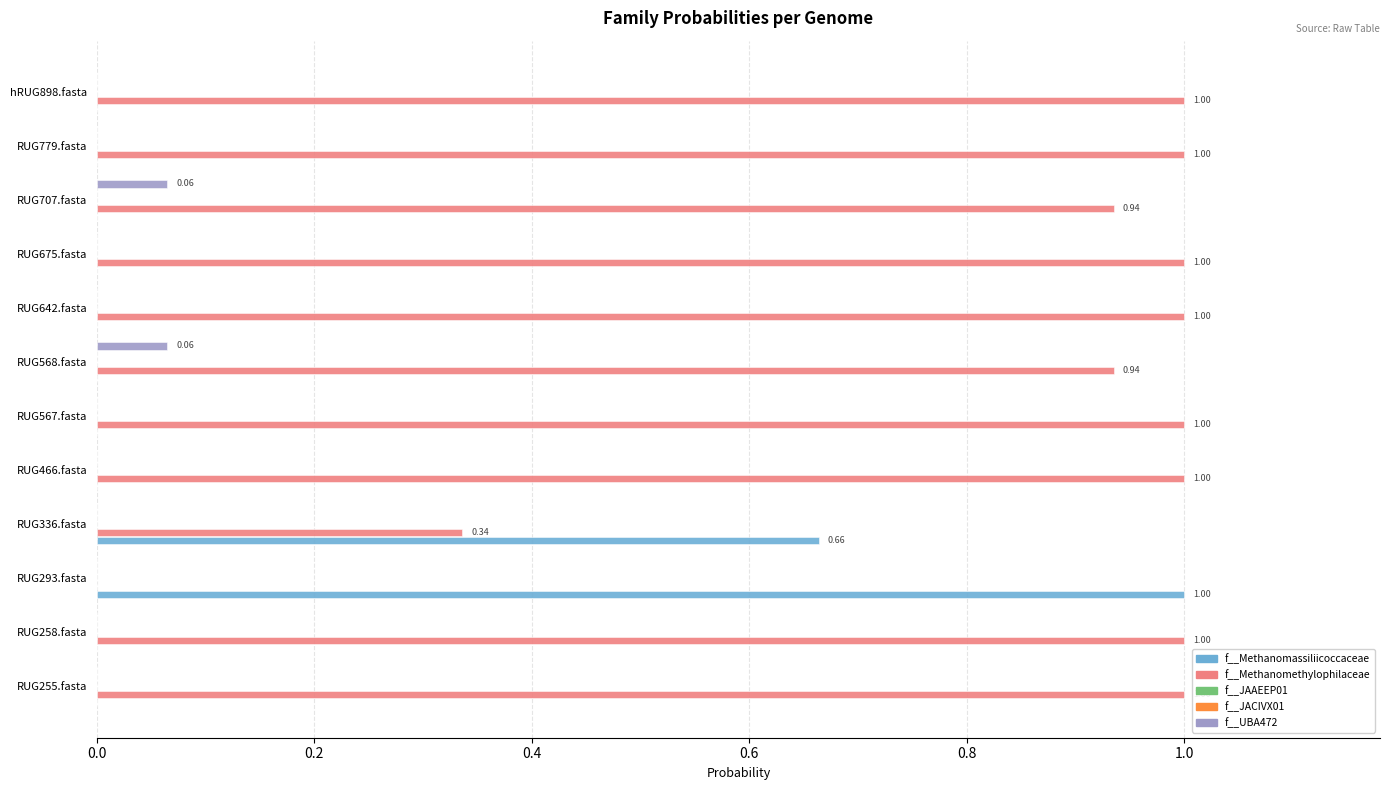

Which series has the largest total across all categories?

f__Methanomethylophilaceae